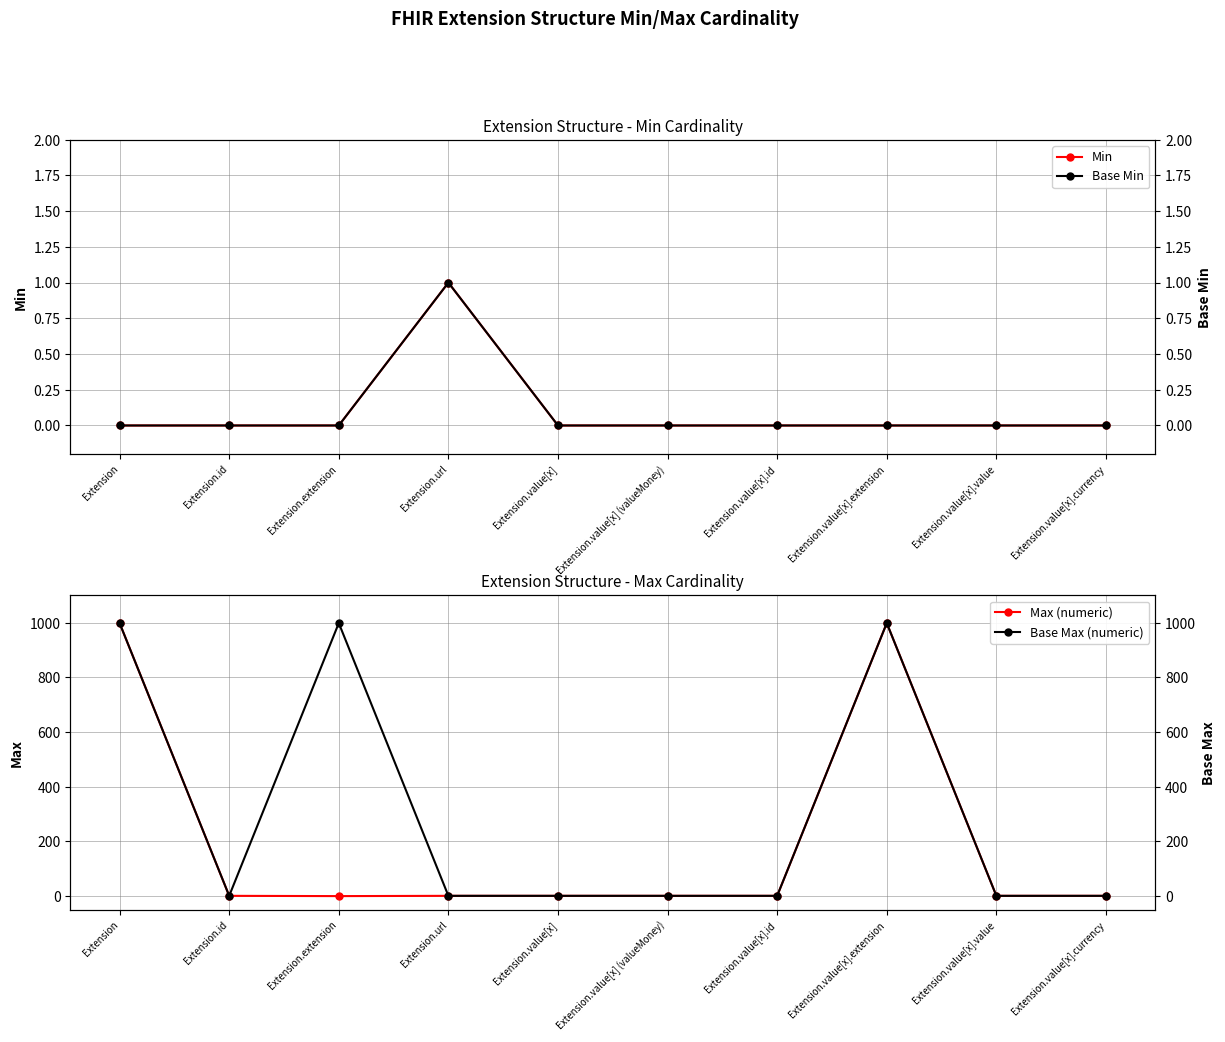

How many positive values does the Base Min series have?

1